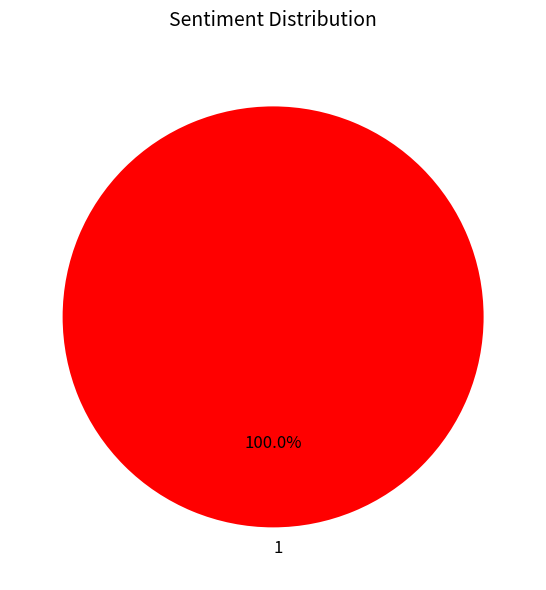

Is 1 the majority of the pie?

Yes